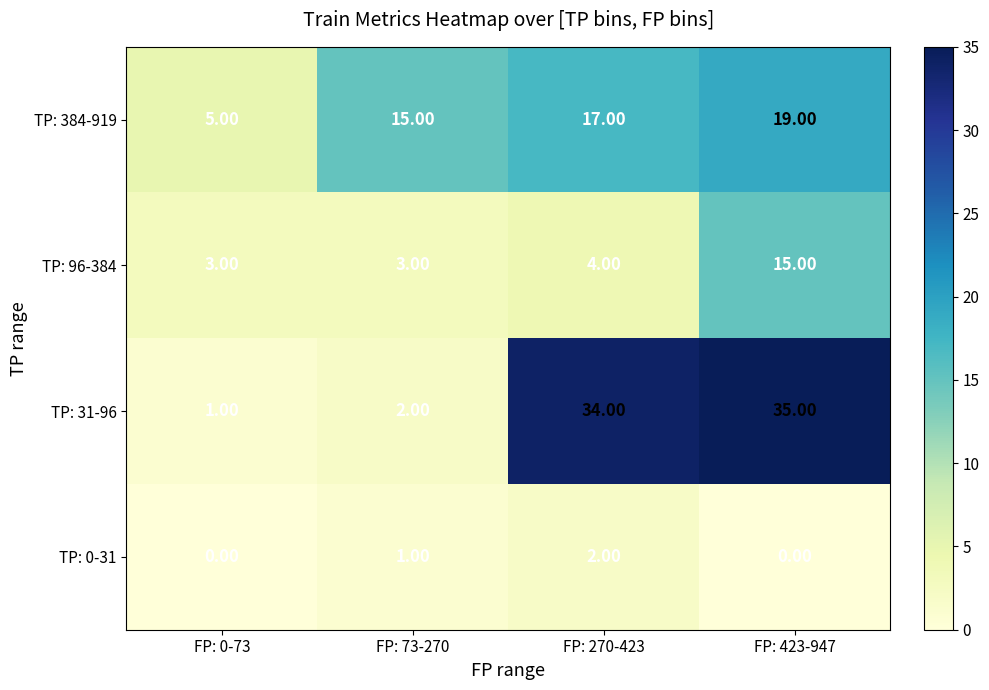

Count the number of categories in the chart.

4